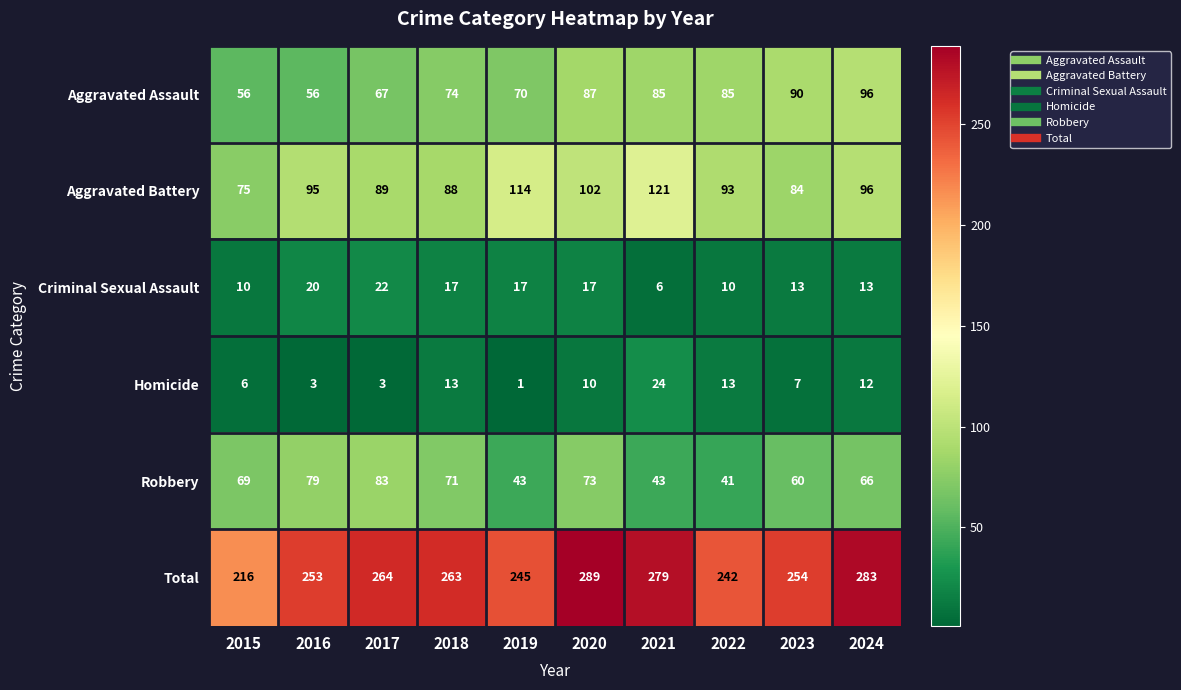

Which label corresponds to the smallest value in the chart?

2019